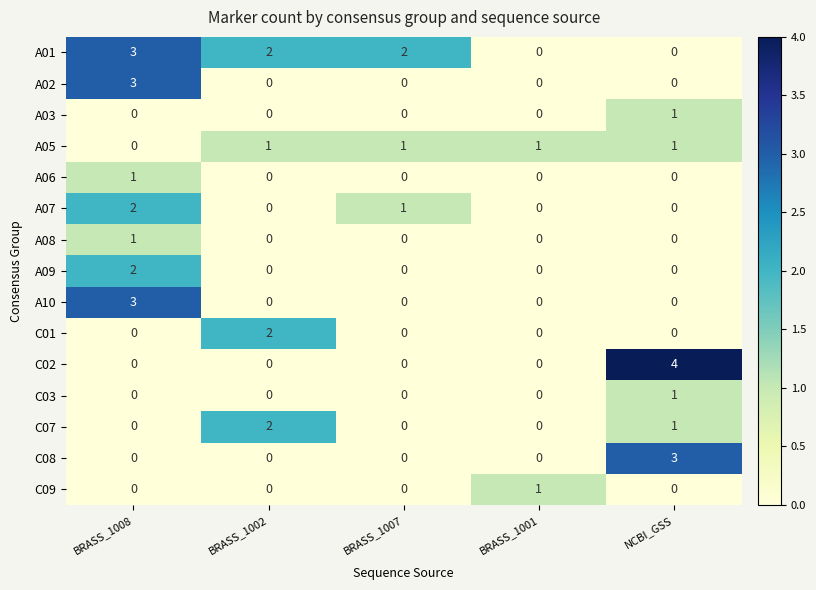

What is the approximate value of C02 at NCBI_GSS?

4